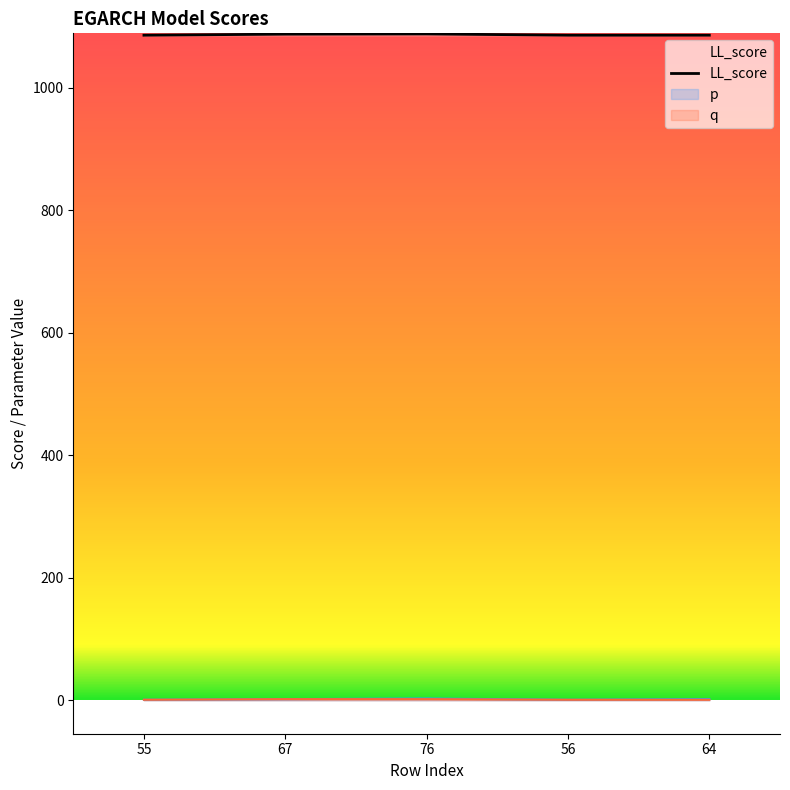

What position from the right is 76?

3